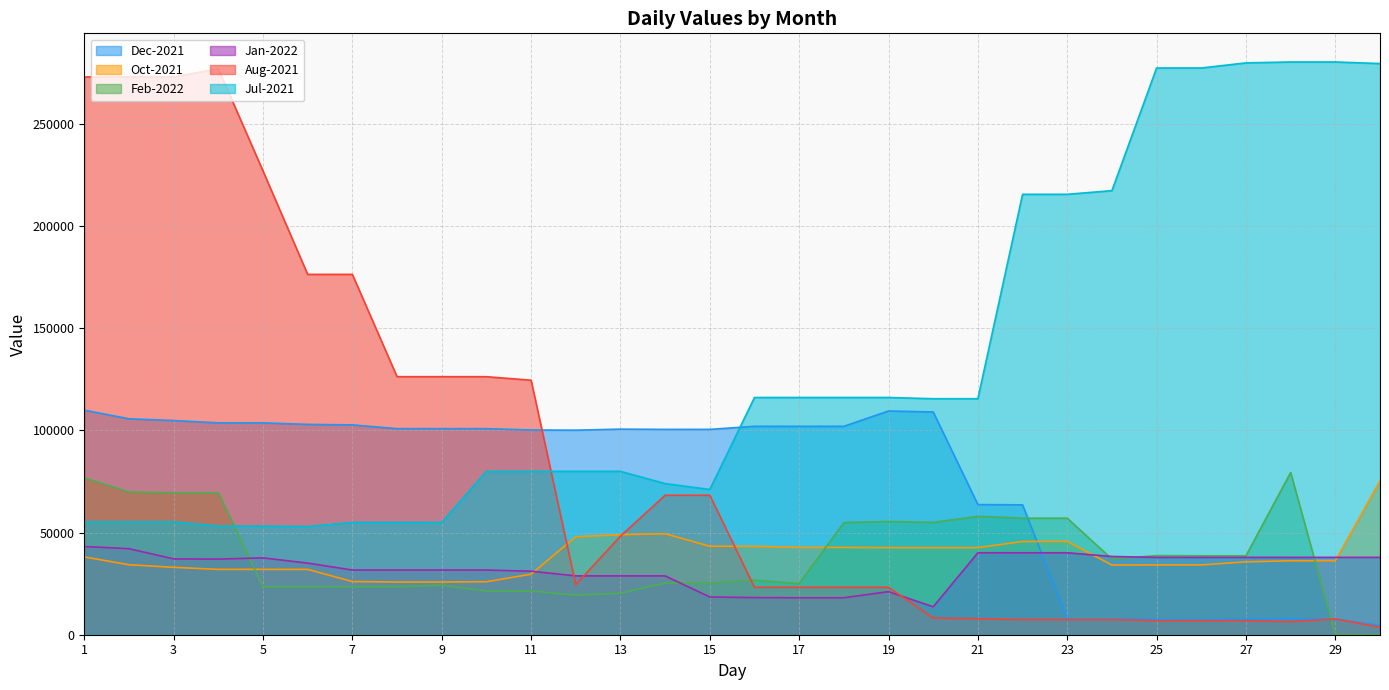

Is it true that Oct-2021 equals 28381.7 at 21?

False